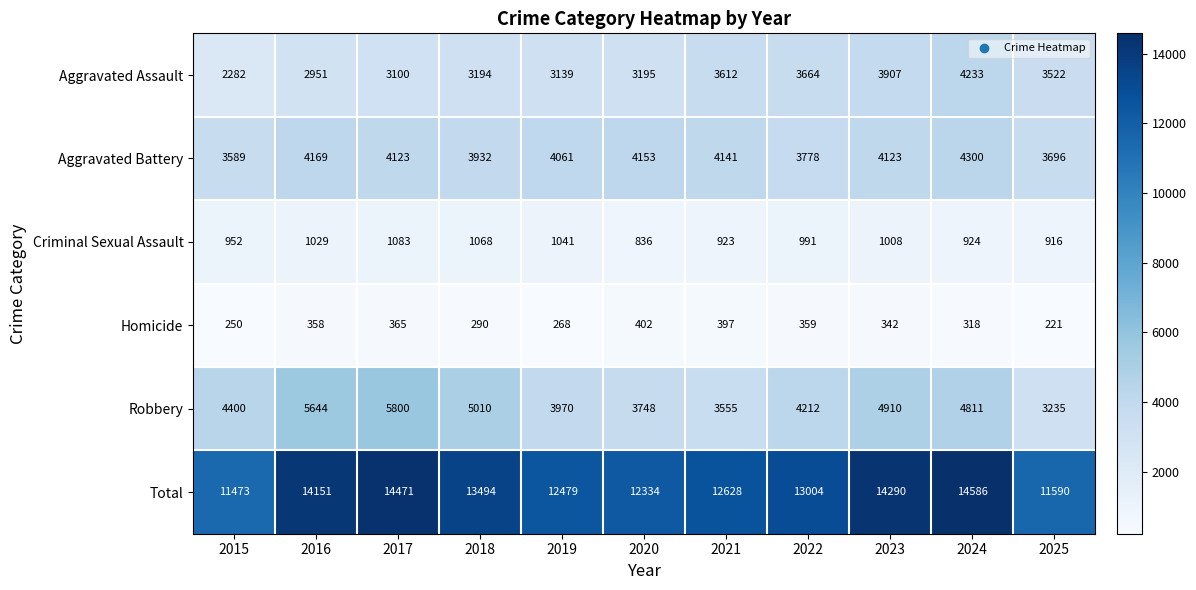

How many distinct data groups are displayed?

6